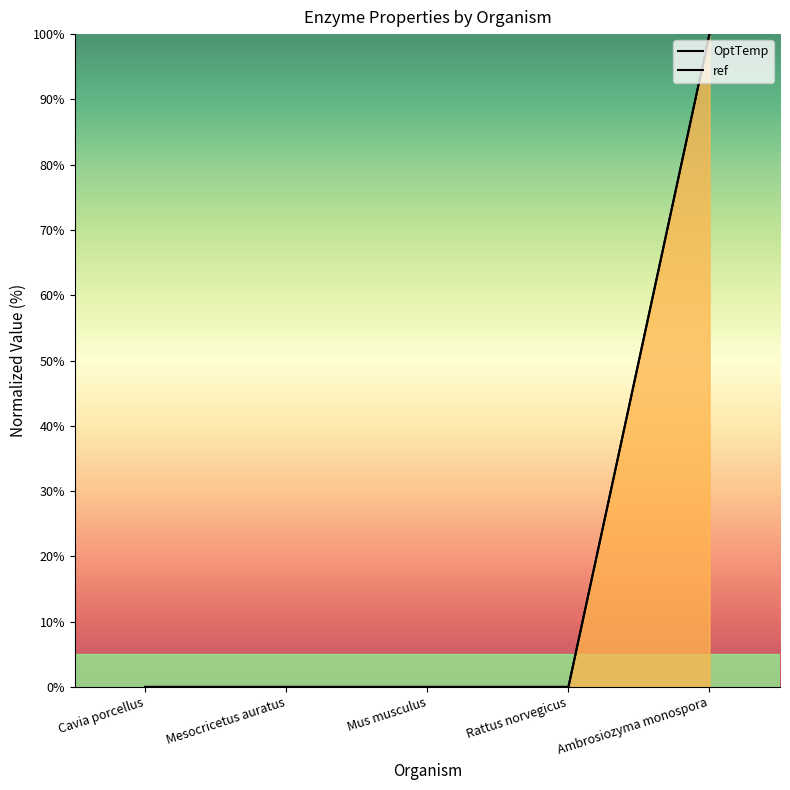

True or false: OptTemp and ref cross at least once.

False